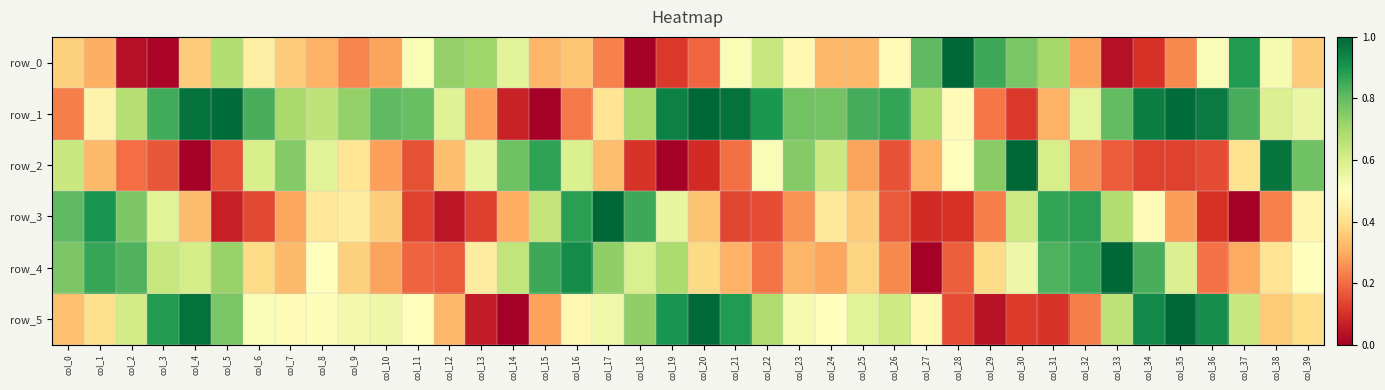

True or false: row_3 has a value of 0.1 at col_12.

False